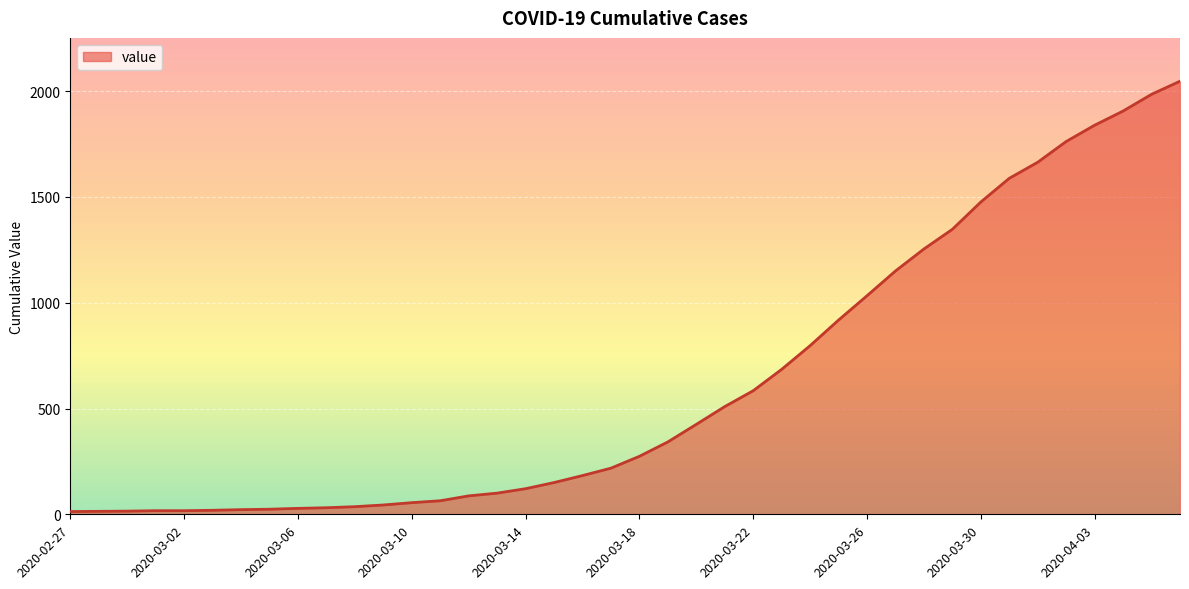

Which category has the lowest value across all series?

2020-02-27